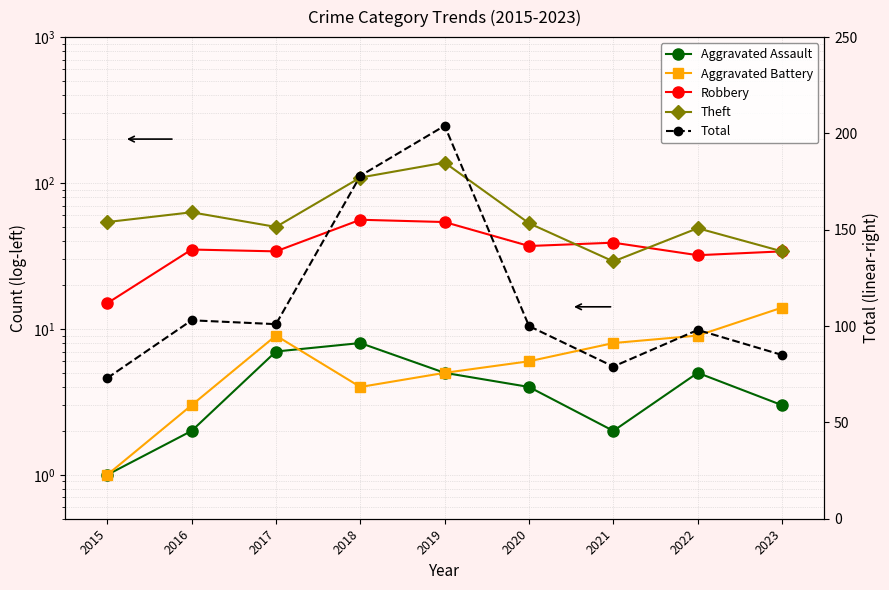

Is the value of Theft at 2019 greater than the value of Robbery at 2021?

Yes